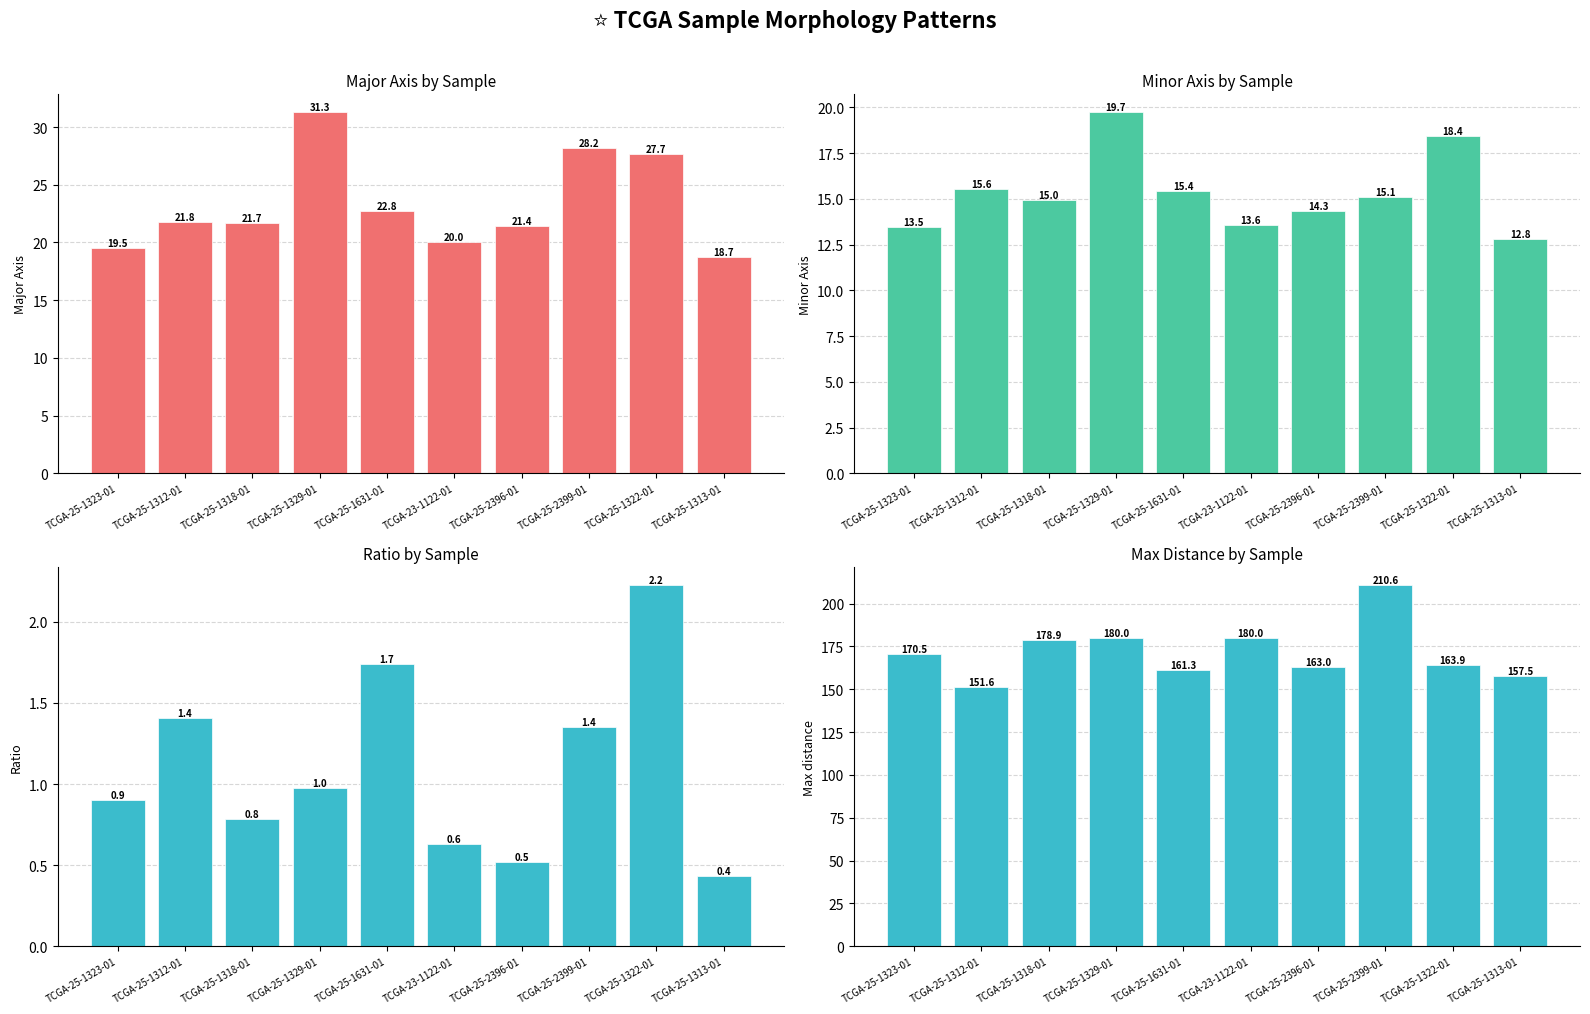

Which series has the largest range (max minus min)?

Max_distance